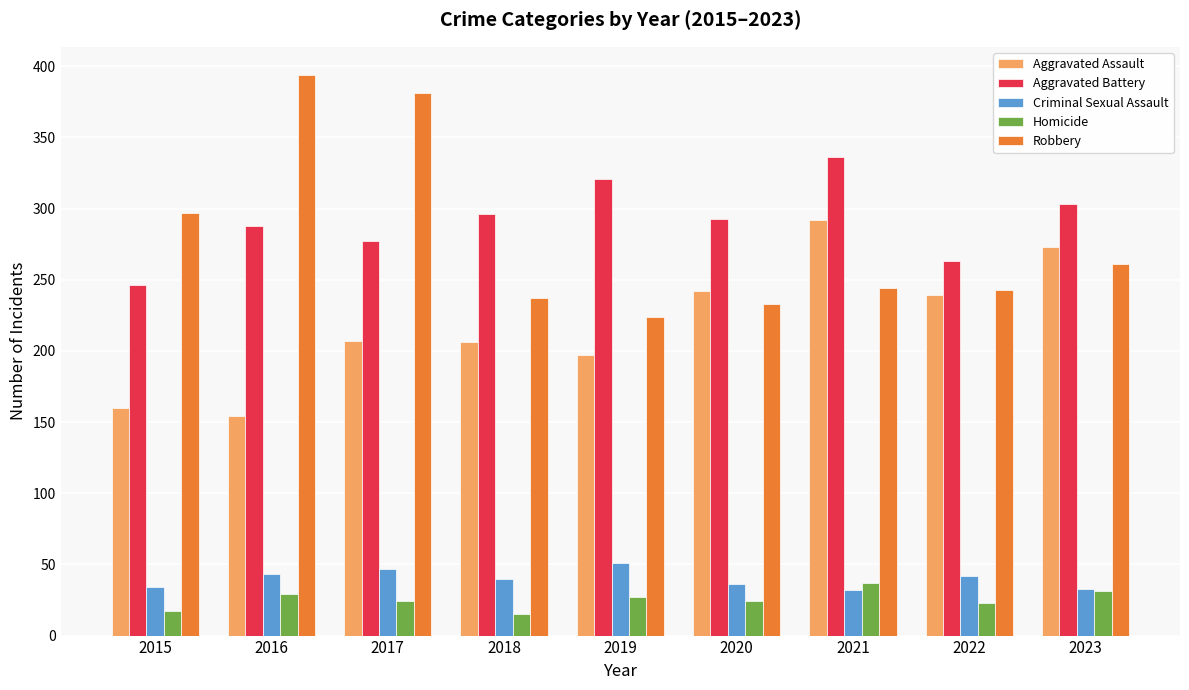

What is the value of the Homicide bar at the 4th from the left?

15